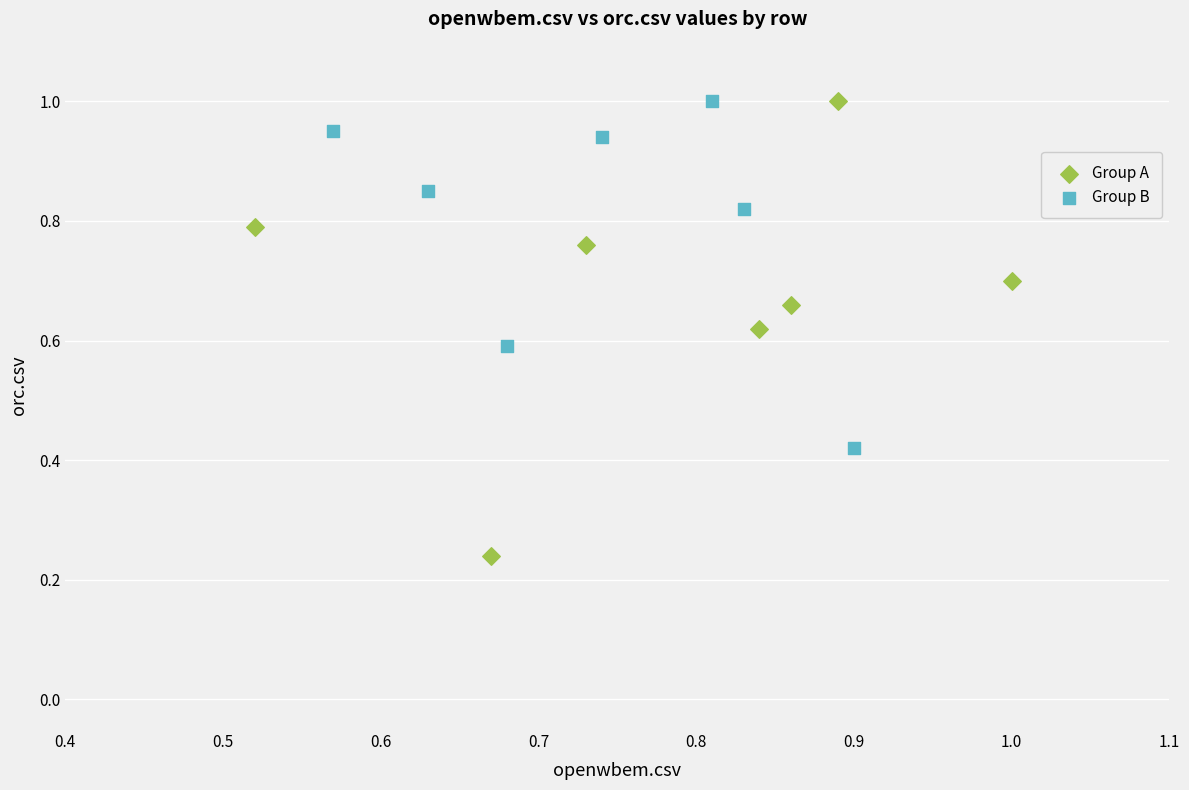

Which series has the widest spread of Y values?

Group A